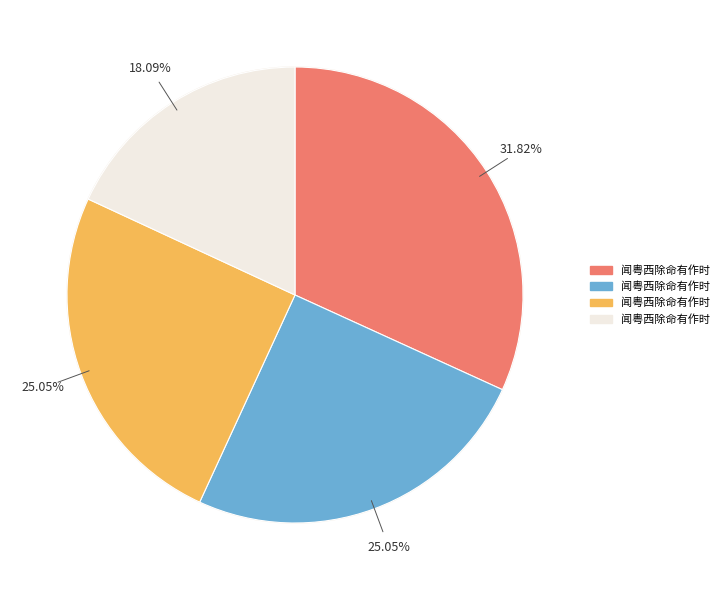

Is there any slice that represents more than half of the pie?

No